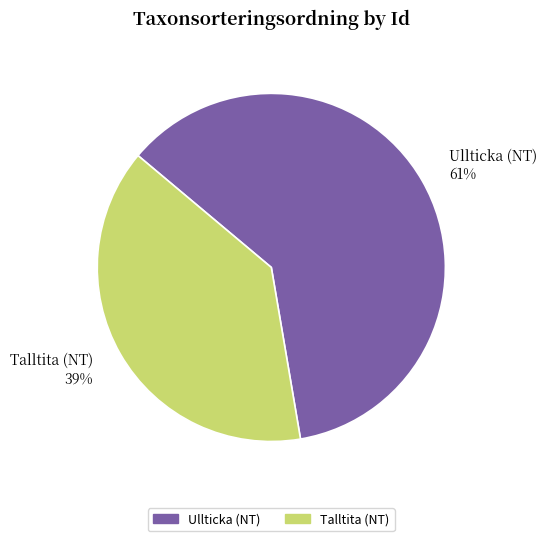

How many segments does this pie chart have?

2